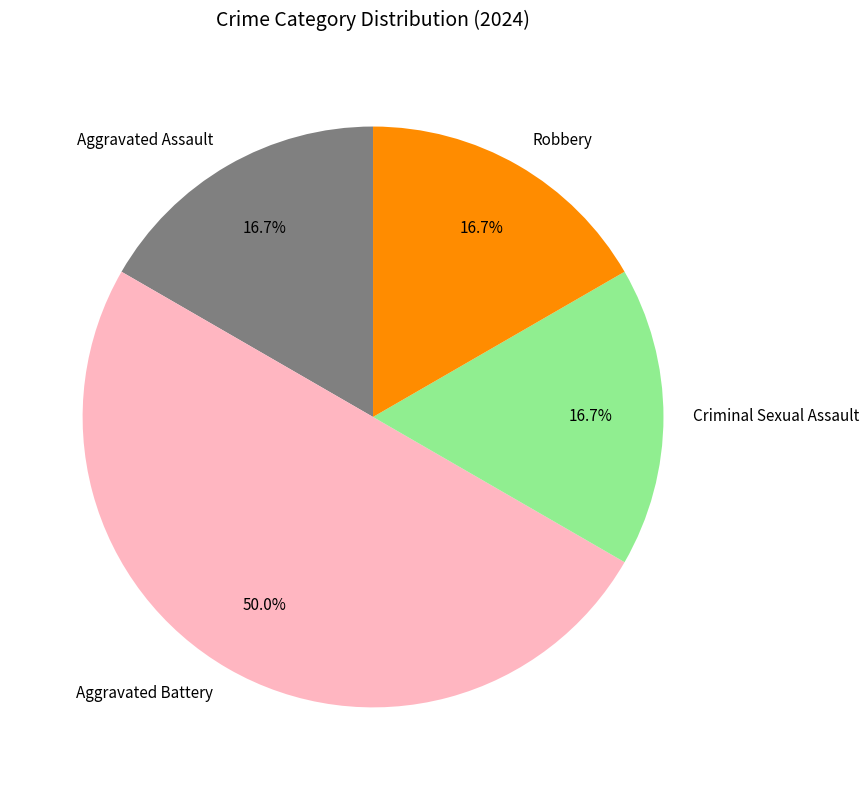

Does Criminal Sexual Assault represent more than half of the total?

No